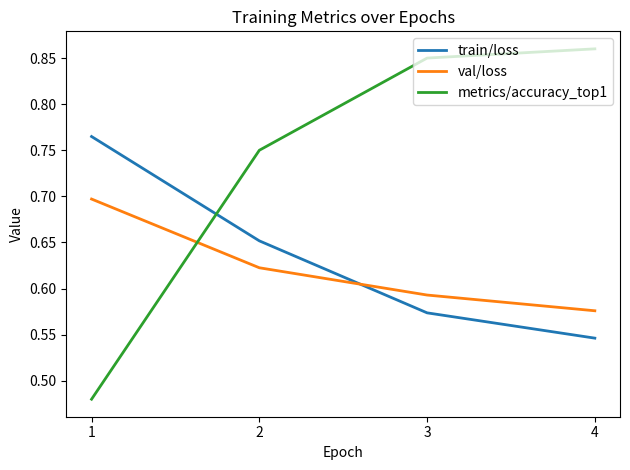

Which label corresponds to the smallest value in the chart?

1